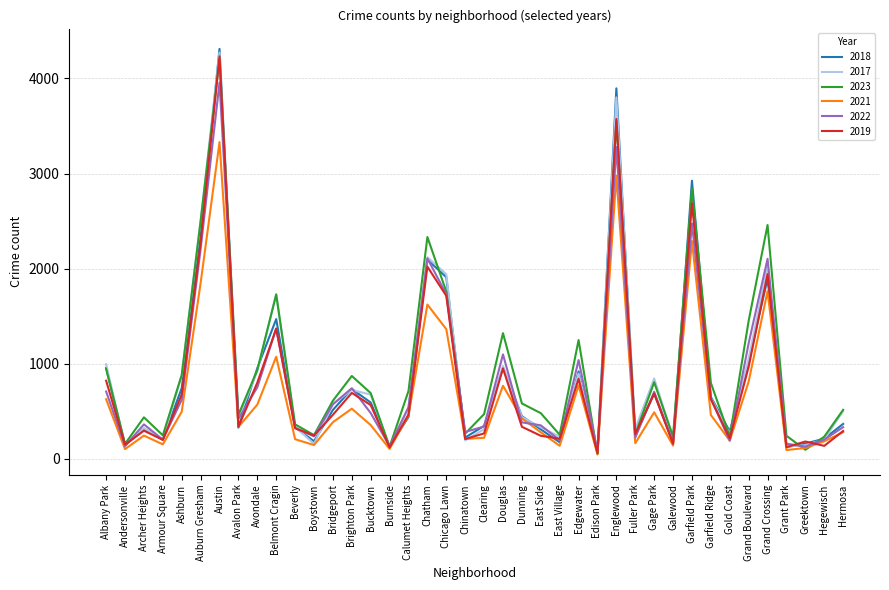

Which series has the largest total across all categories?

2023